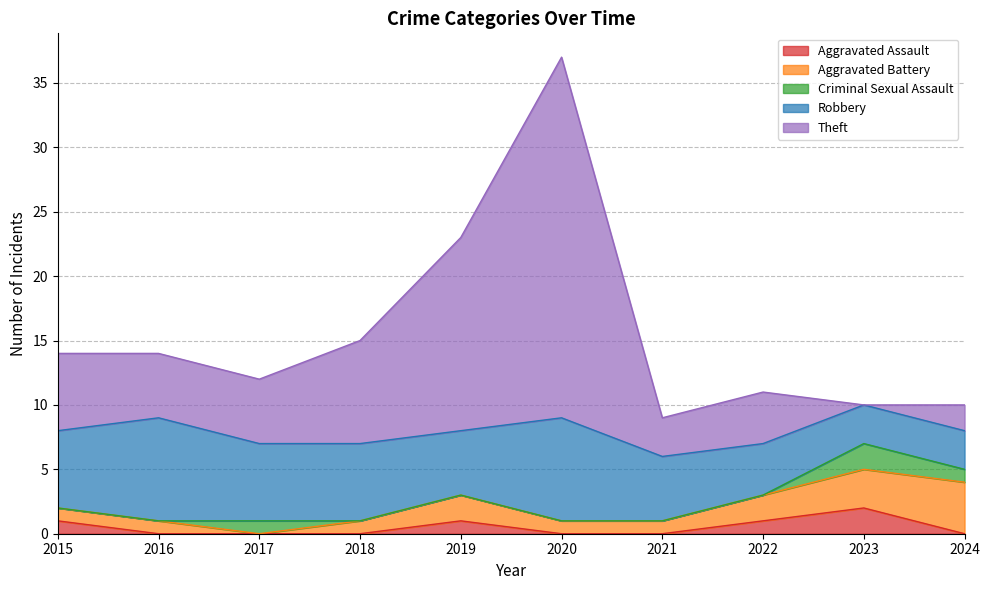

Which category has the lowest value across all series?

2016